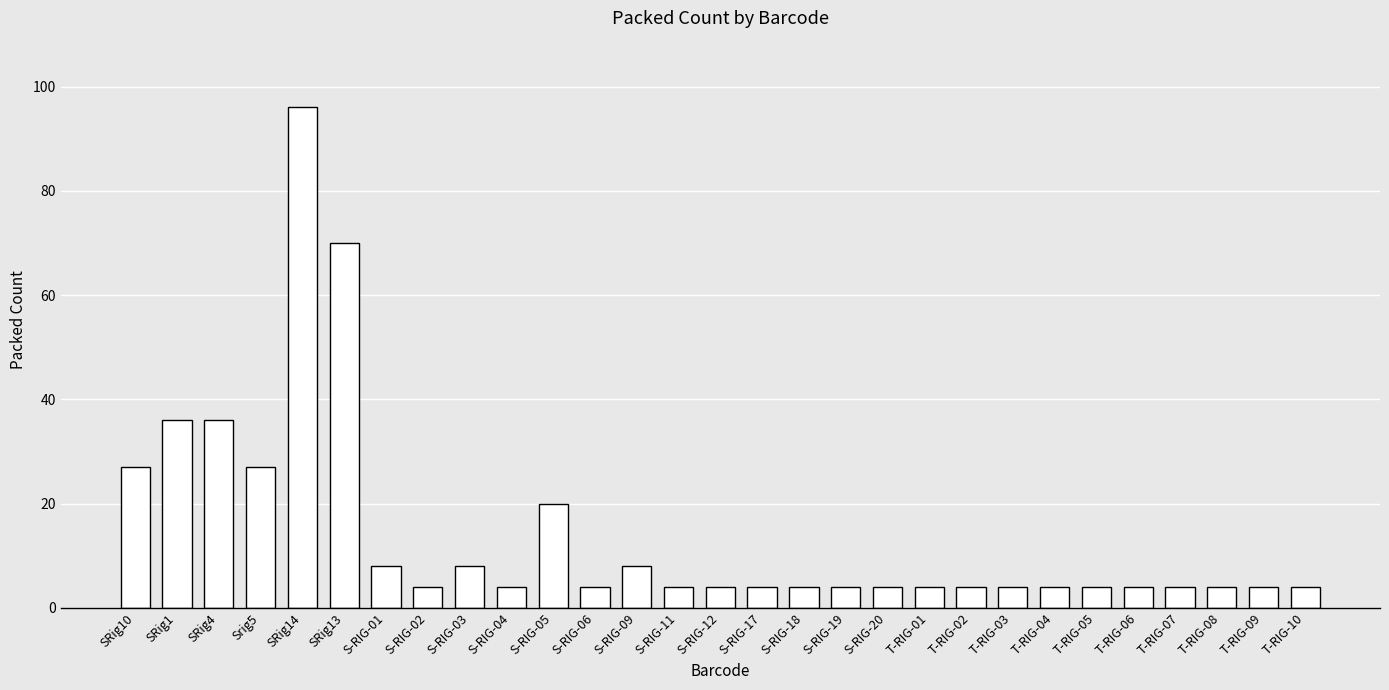

What is the minimum value shown in the chart?

4